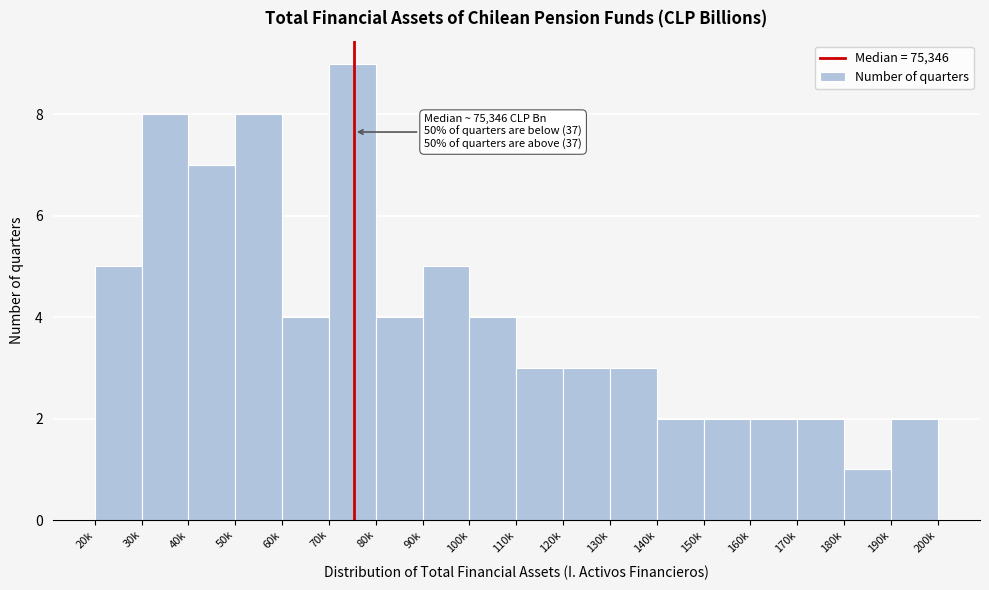

Reading right to left, list all the values displayed in this chart.

2	1	2	2	2	2	3	3	3	4	5	4	9	4	8	7	8	5